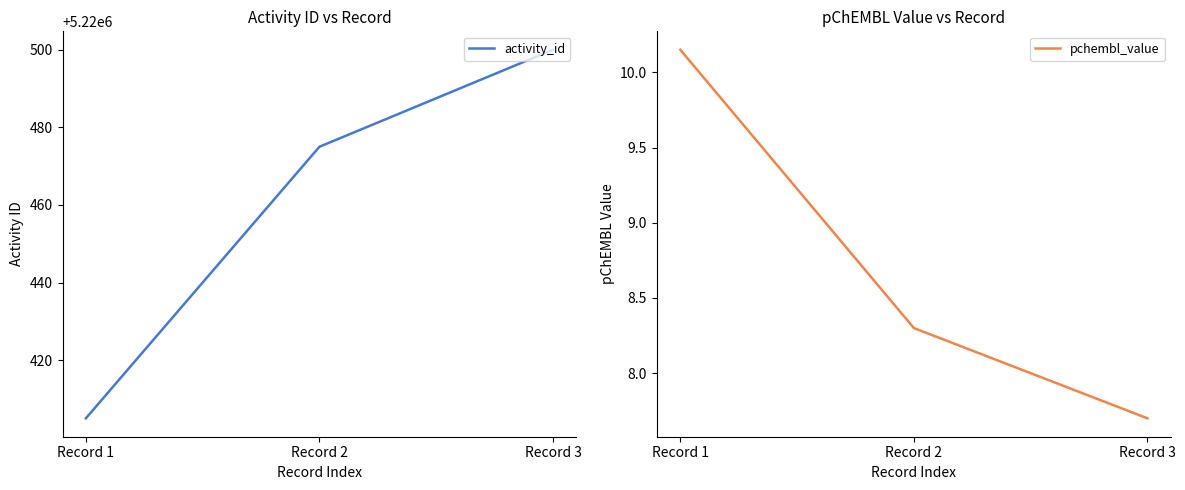

What is the value of the pchembl_value point at the 1st from the left?

10.2